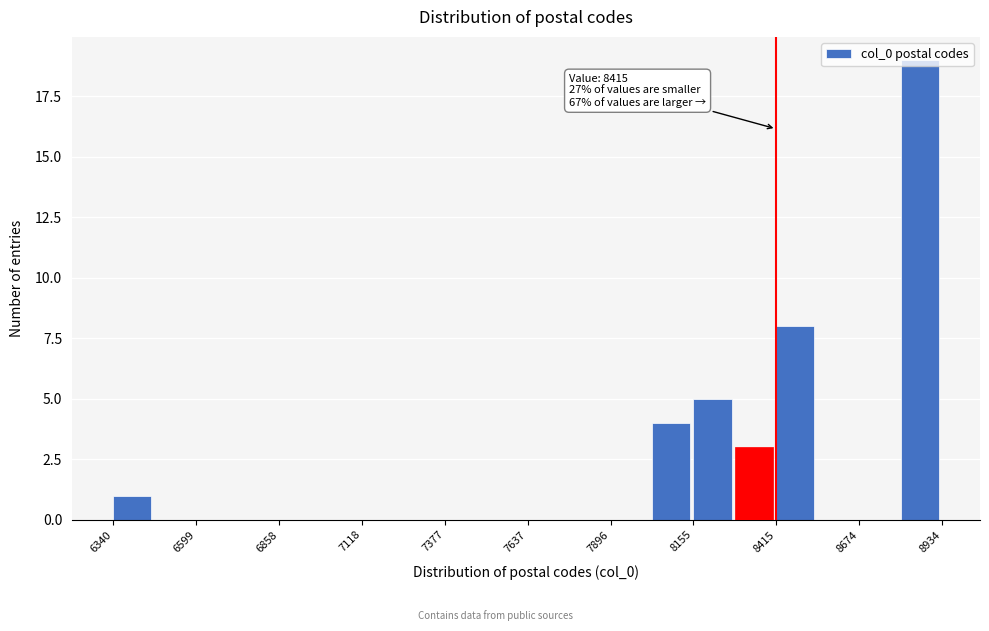

Around what value on the x-axis is the tallest bar? Give the approximate position of its centre, as read against the axis.

8850